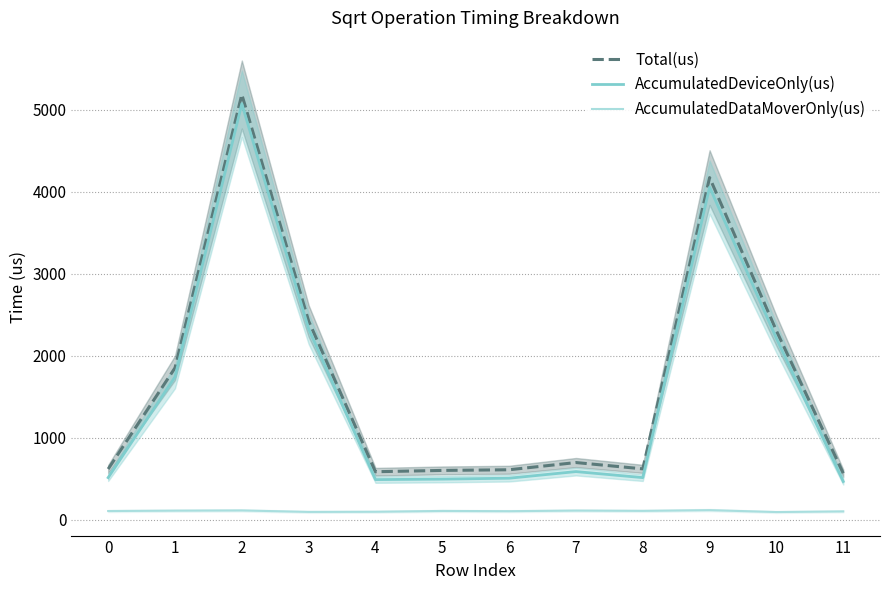

Does the chart have visible grid lines?

Yes